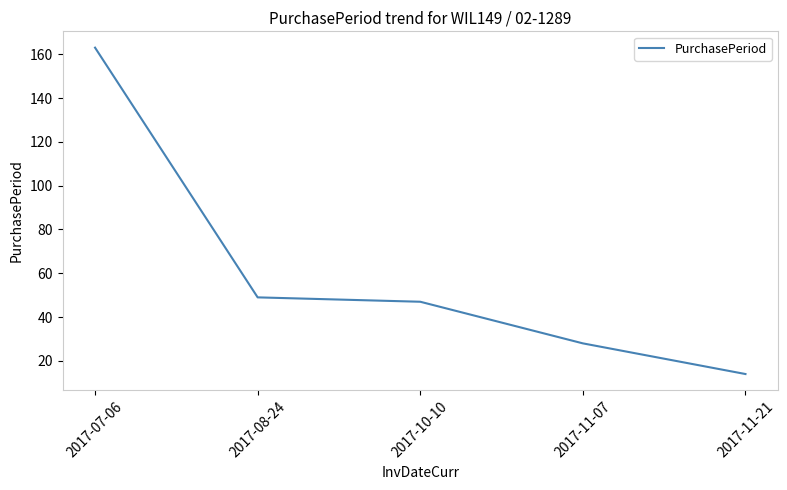

True or false: there are more than 2 points higher than both neighbors.

False